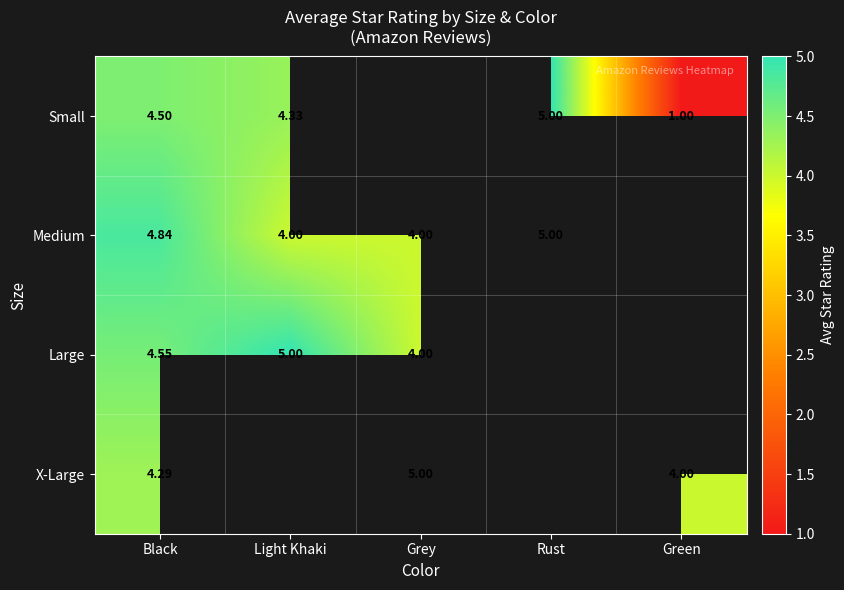

What is the lowest value of the Large series?

4.0